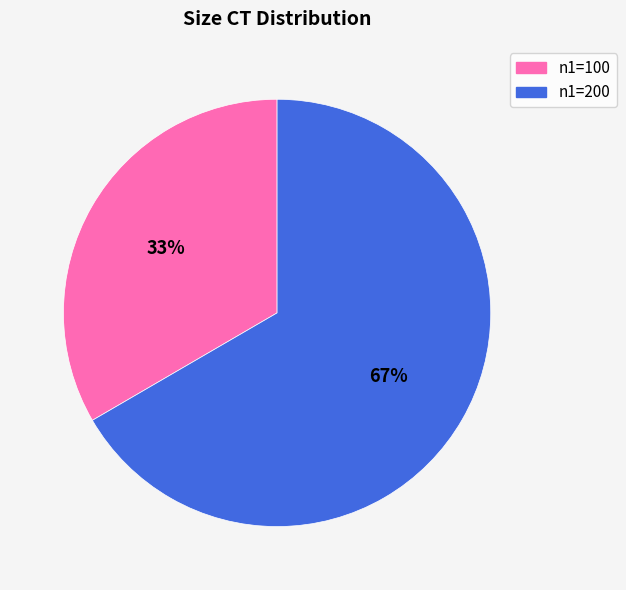

Which has a higher value, n1=100 or n1=200?

n1=200